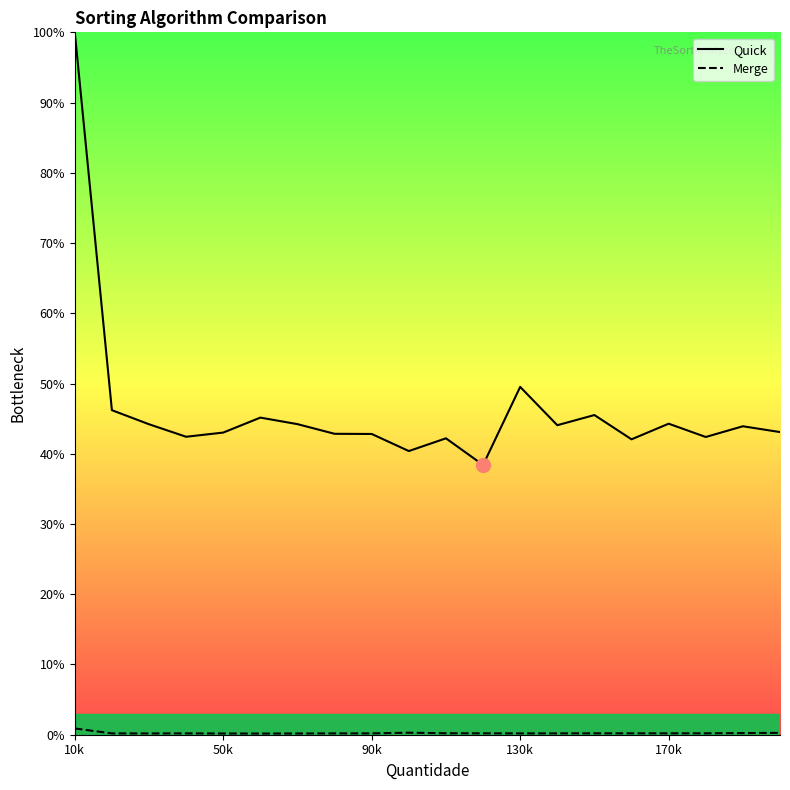

How many series are shown in this chart?

2